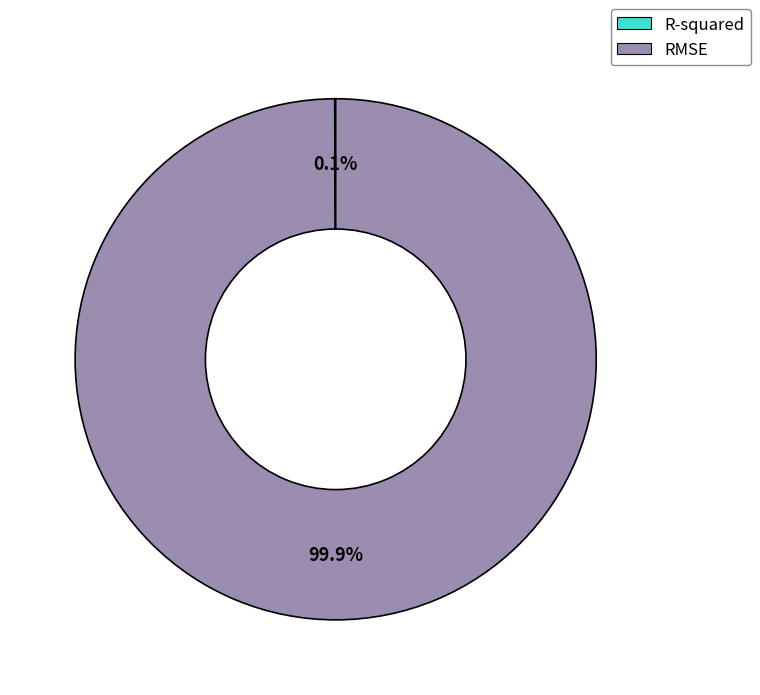

Which category has the biggest portion of the pie?

RMSE